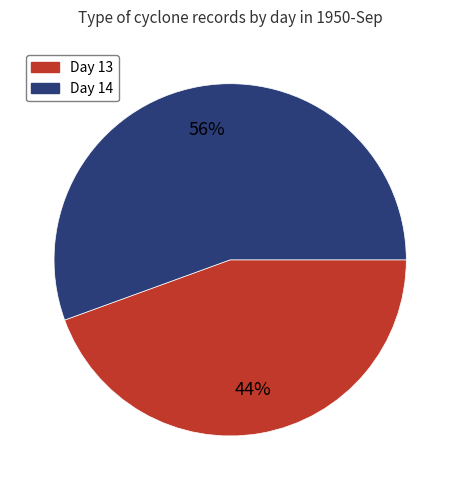

Does any single category account for the majority?

Yes